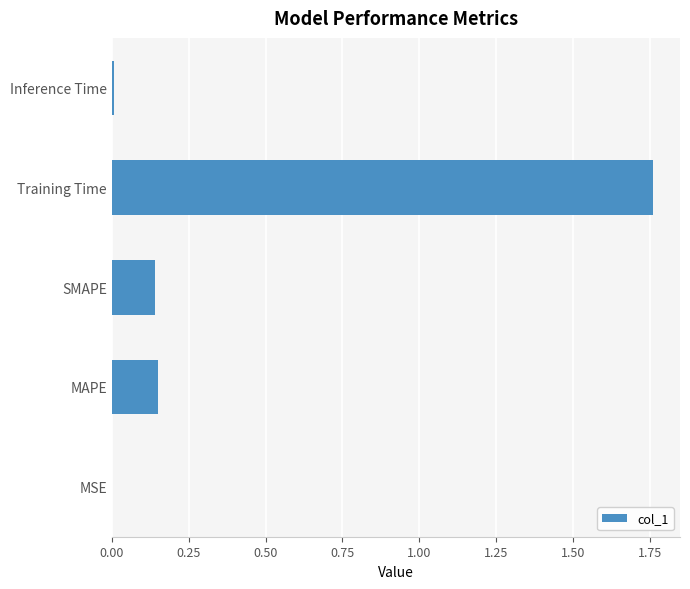

Which label corresponds to the largest value in the chart?

Training Time